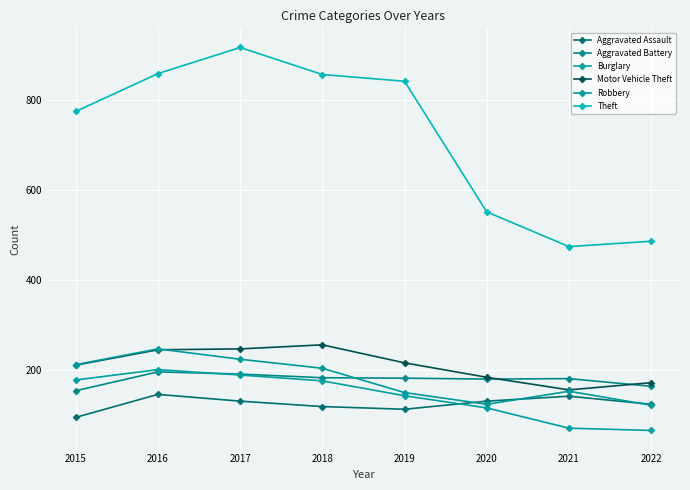

At how many categories does at least one series exceed 677?

5